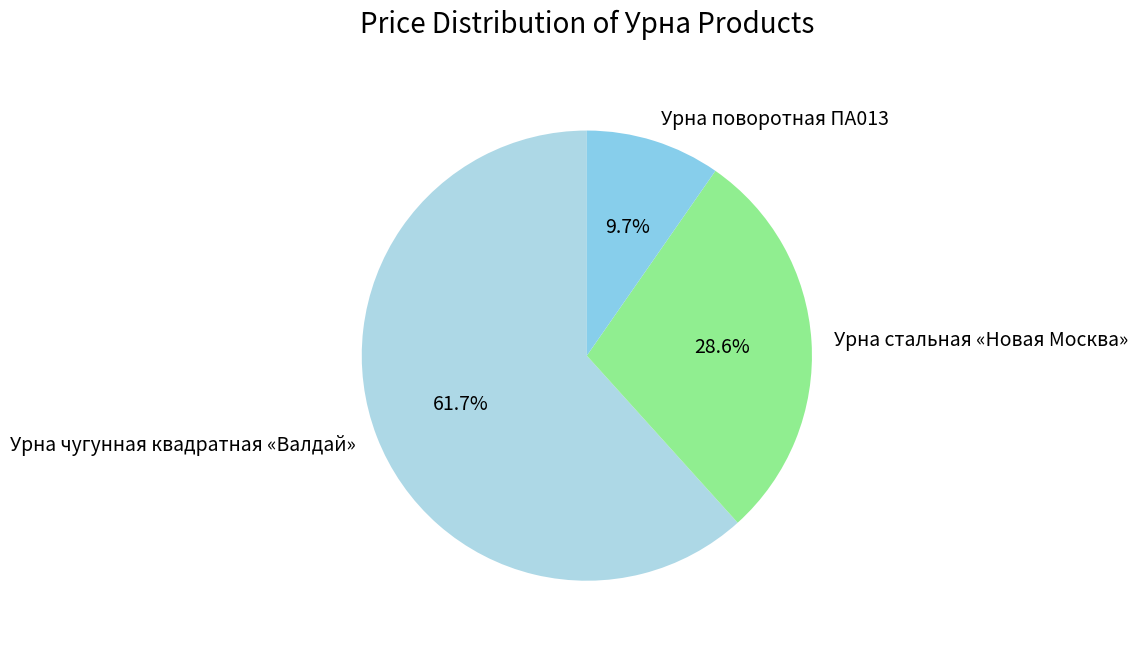

To the nearest percent, what is the combined percentage of Урна стальная «Новая Москва» and Урна поворотная ПА013?

38%